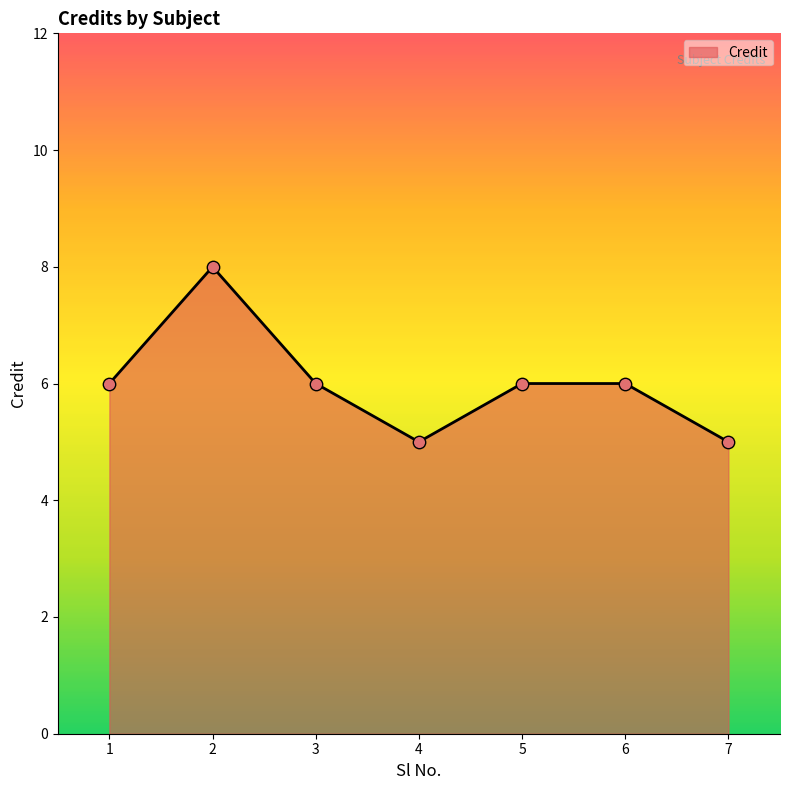

What is the change in value from 2 to 5?

-2